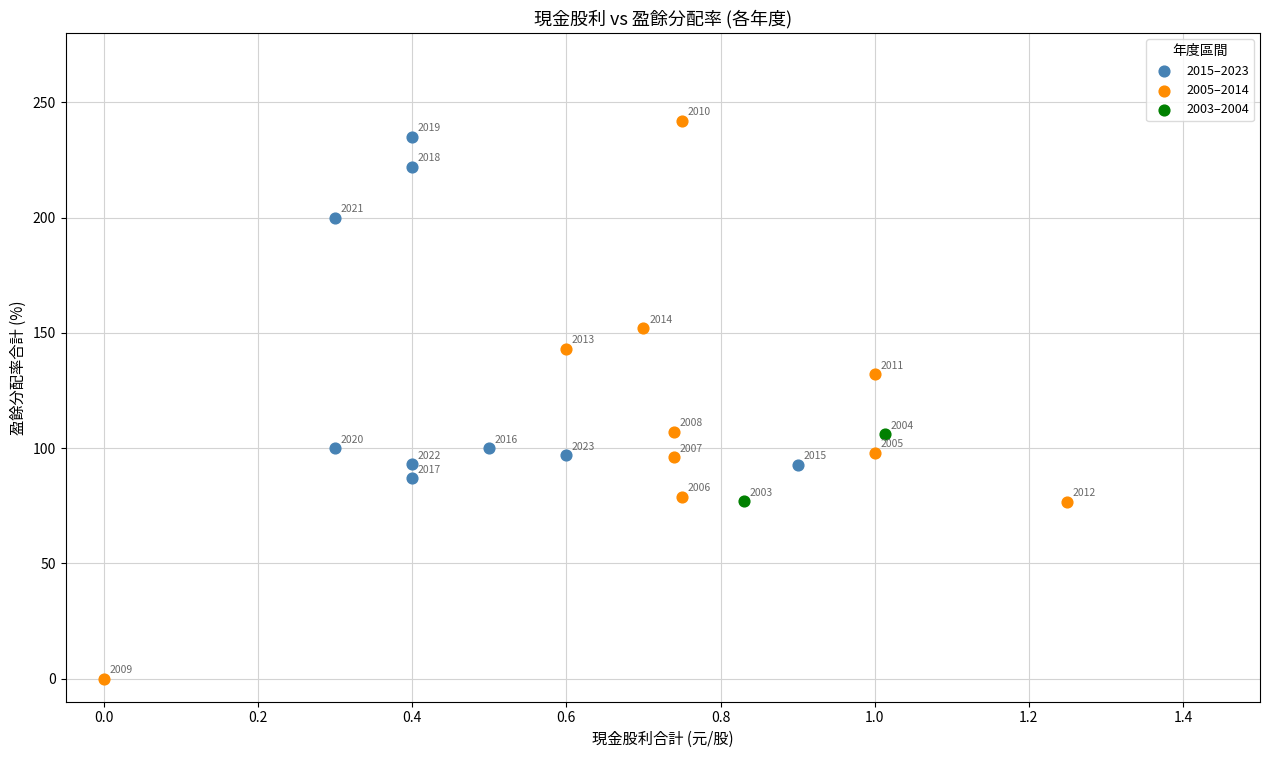

What are all the series names shown in the legend?

2015–2023, 2005–2014, 2003–2004